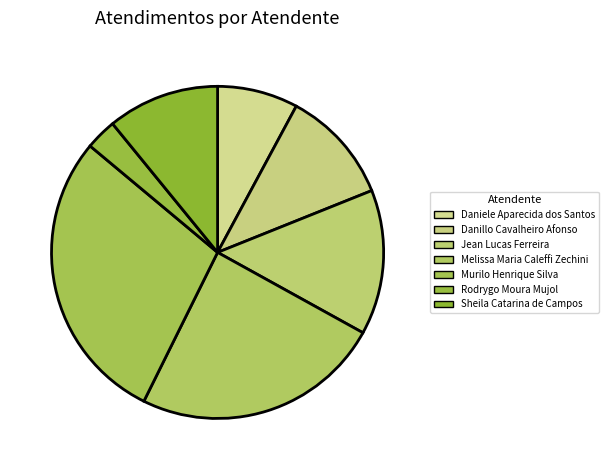

Which slice is the smallest?

Rodrygo Moura Mujol